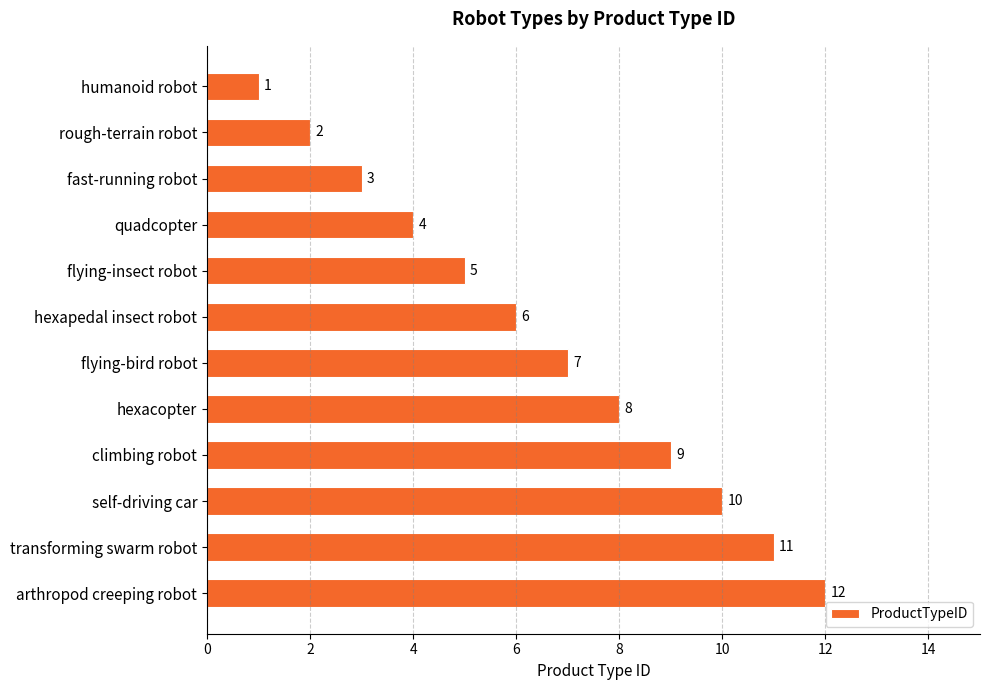

How many bars are there in total?

12